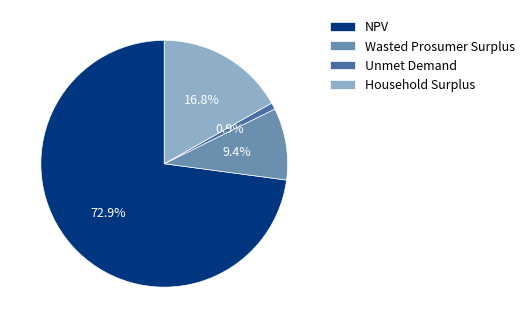

Combined, what portion of the pie is Wasted Prosumer Surplus and Unmet Demand?

10.3%